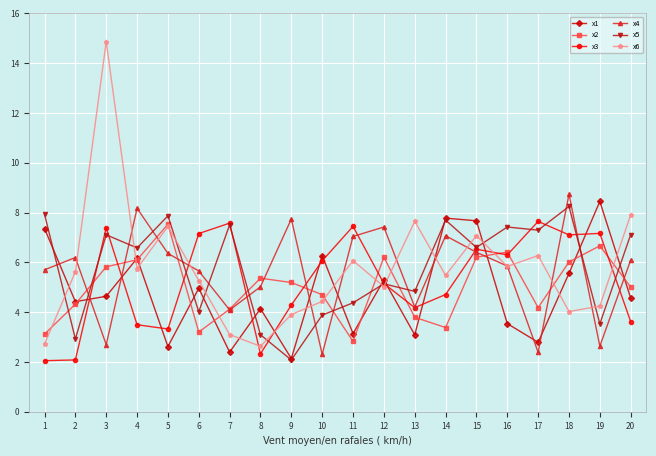

True or false: x4 has a value of 2.3 at 8.

False